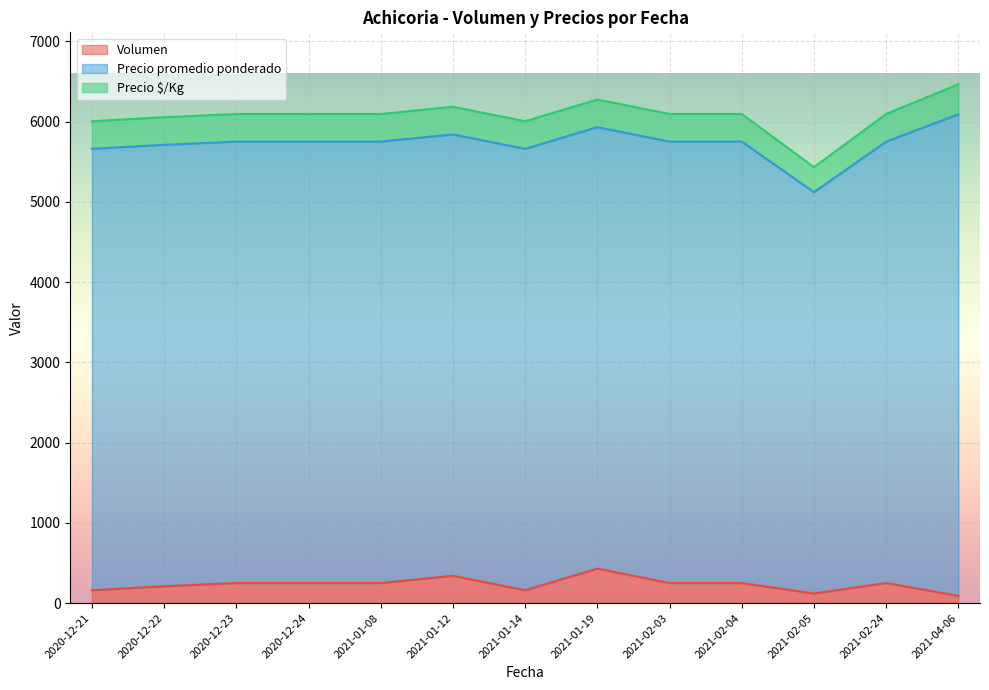

List the labels in order of Precio promedio ponderado value, smallest first.

2021-02-05, 2020-12-21, 2020-12-22, 2020-12-23, 2020-12-24, 2021-01-08, 2021-01-12, 2021-01-14, 2021-01-19, 2021-02-03, 2021-02-04, 2021-02-24, 2021-04-06